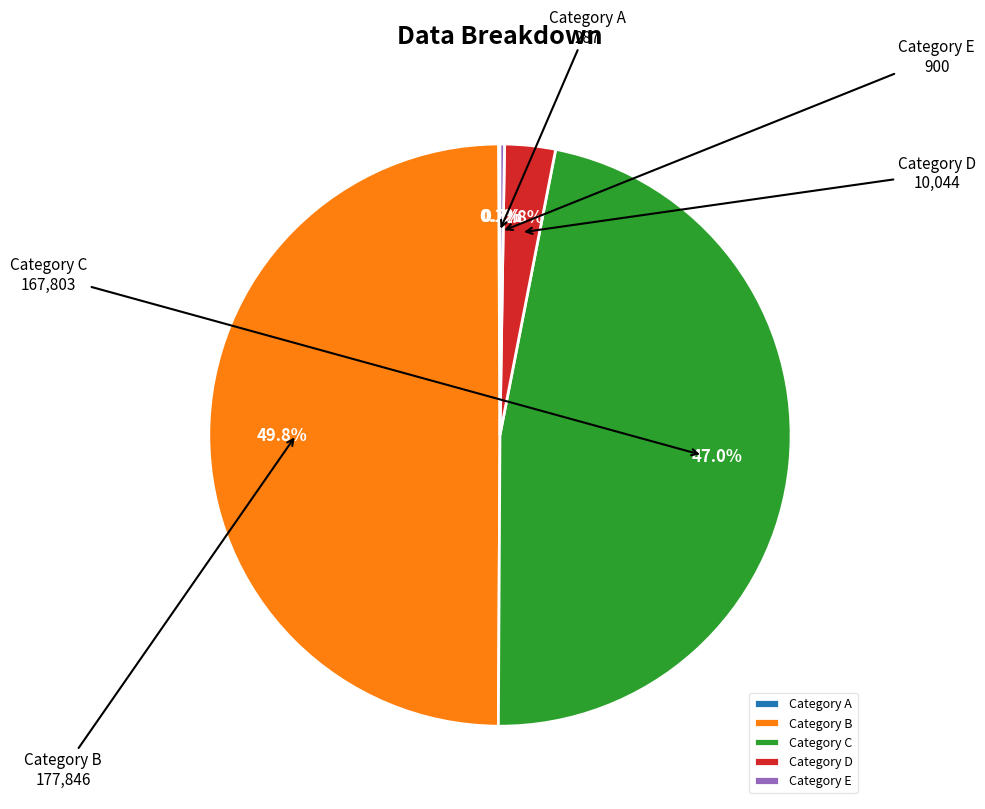

Is the sum of Category C and Category B greater than half?

Yes